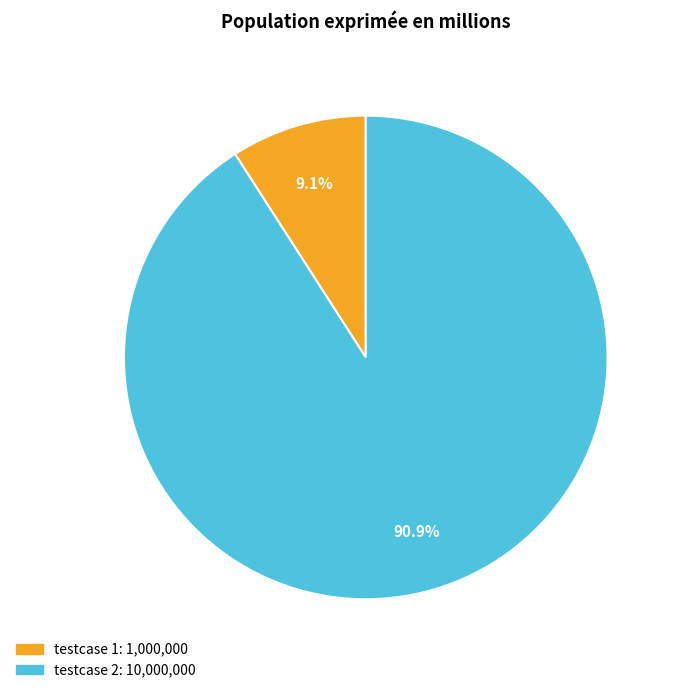

Is there any slice that represents more than half of the pie?

Yes